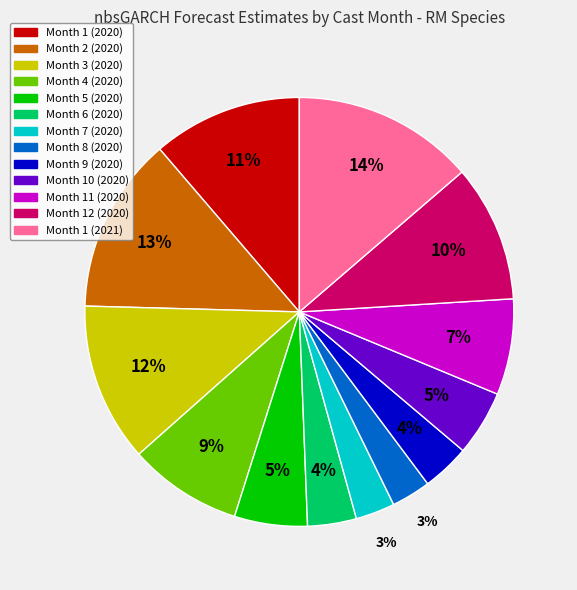

To the nearest percent, what is the difference between the largest and smallest slice percentages?

11%